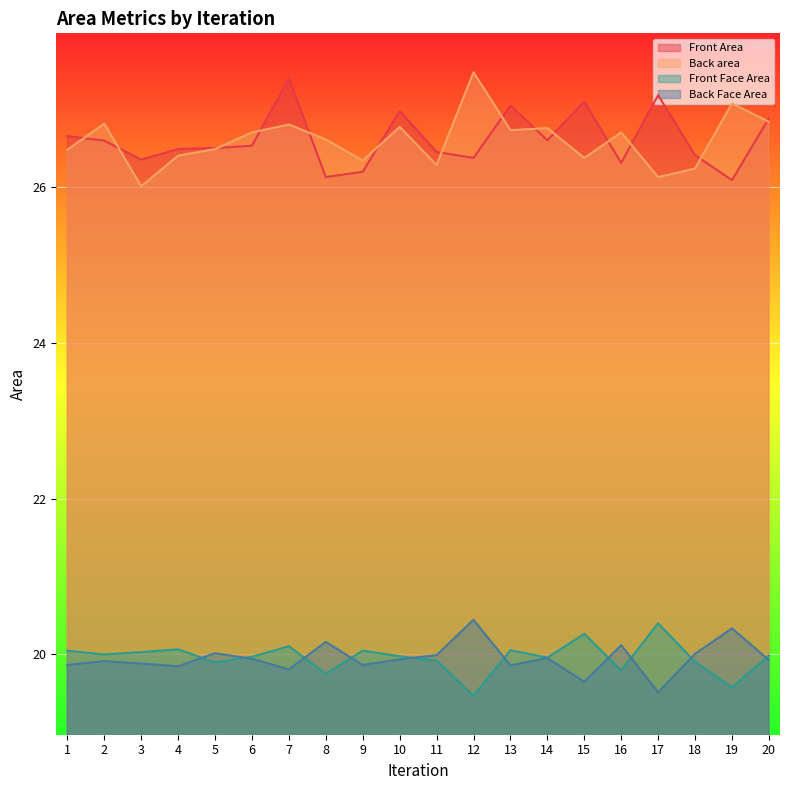

What is the difference between the highest and lowest values at 13?

7.2